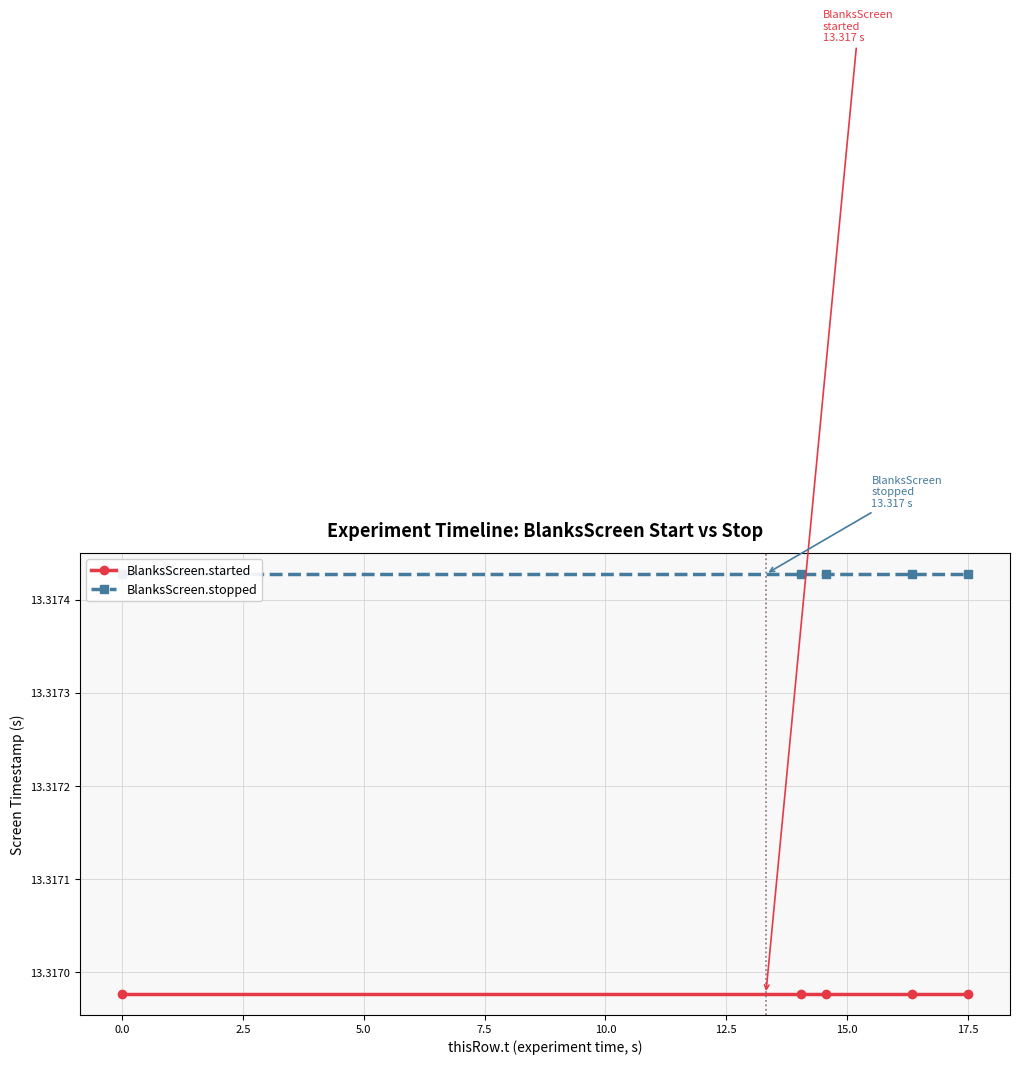

True or false: BlanksScreen.started and BlanksScreen.stopped cross at least once.

False